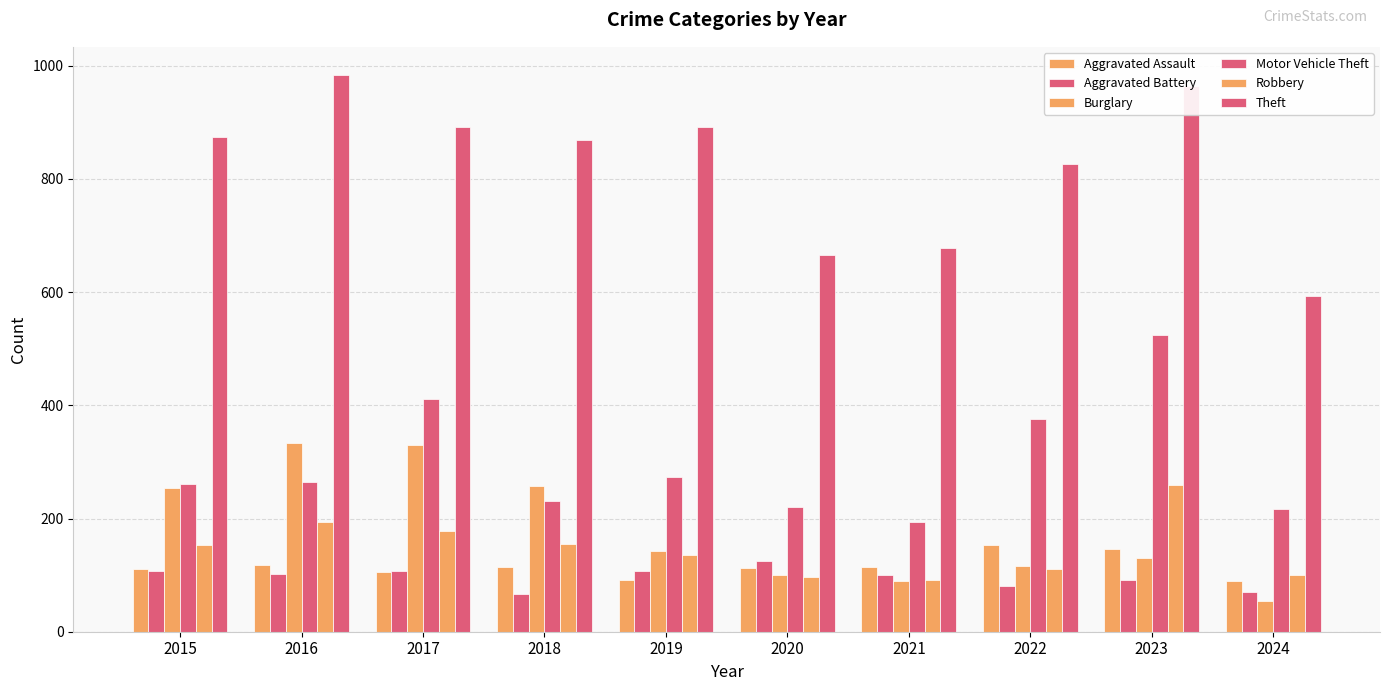

How many bars are there in each group?

6